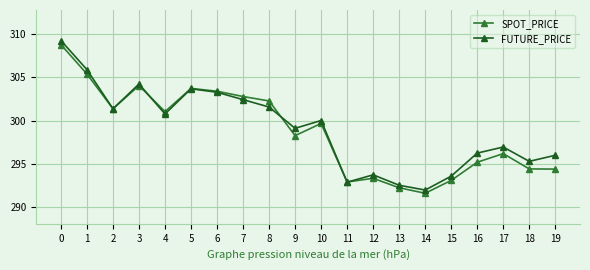

True or false: FUTURE_PRICE has more than 0 points higher than both neighbors.

True